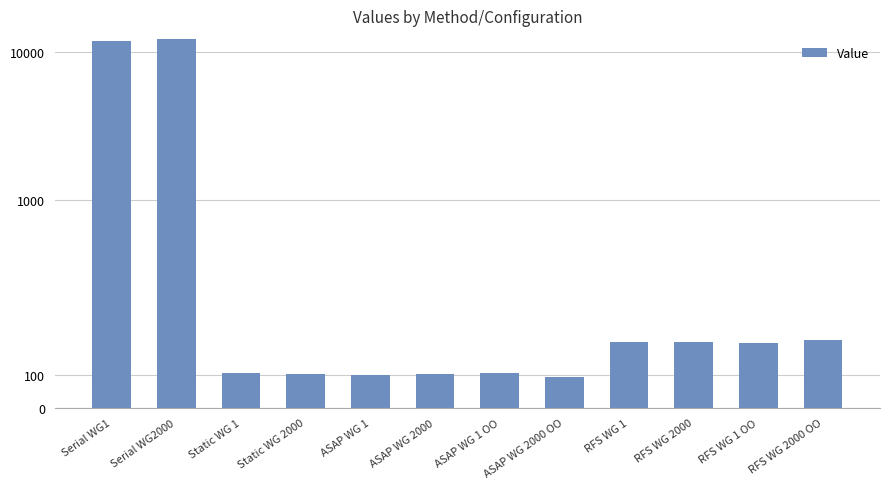

What is the label of the 6th bar from the right?

ASAP WG 1 OO